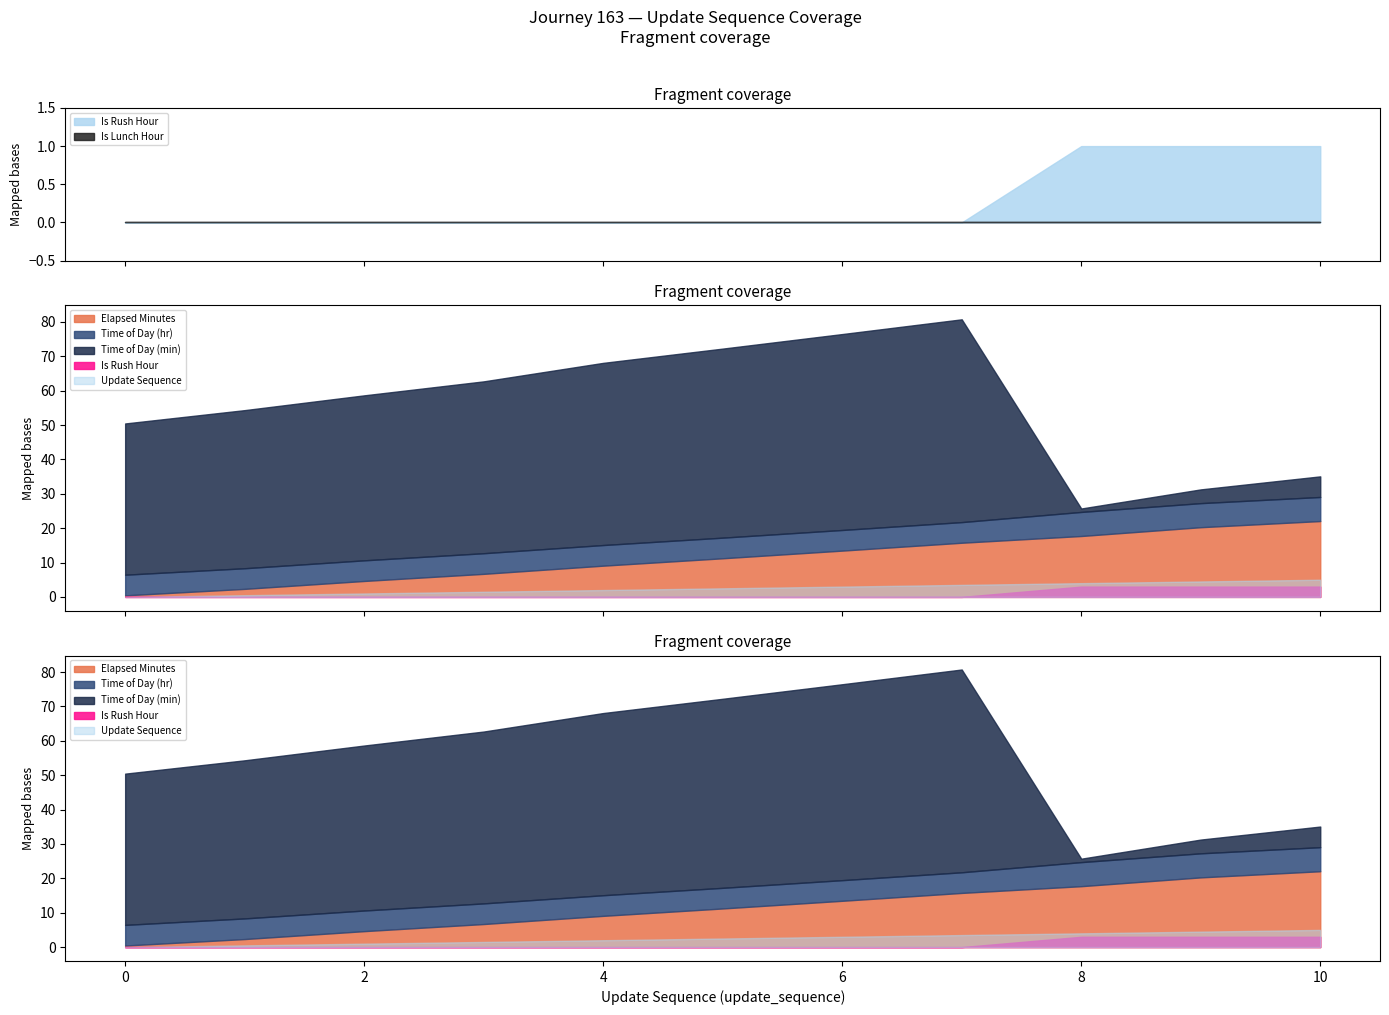

Count the number of data series in this chart.

6